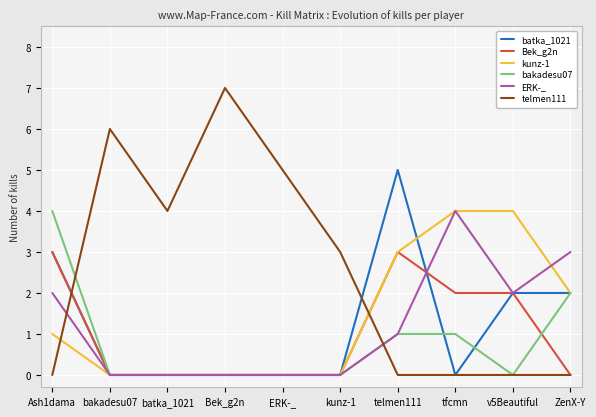

At which category does ERK-_ reach its first local peak?

tfcmn